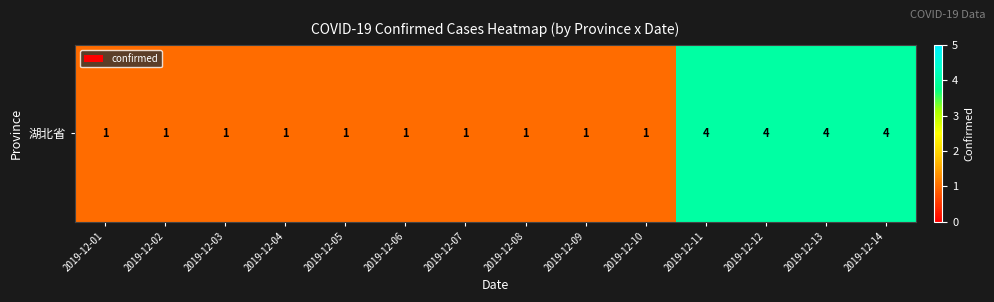

The value at 2019-12-13 is 4. True or false?

True